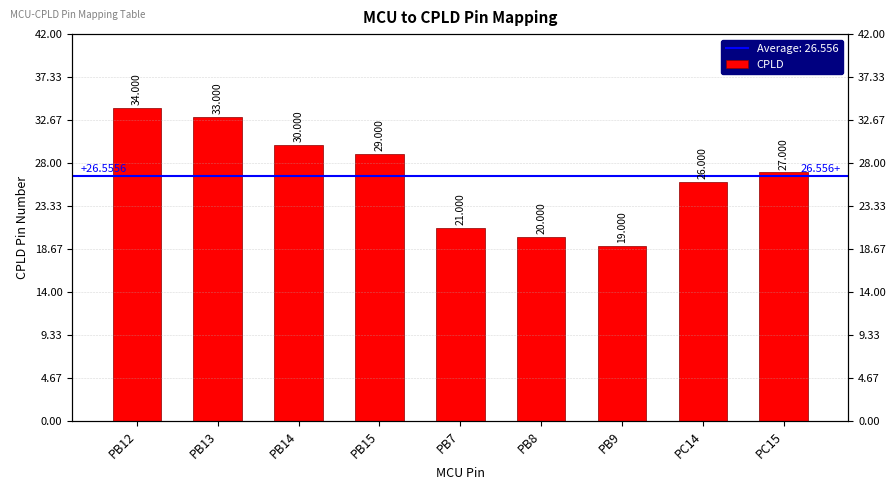

Is it true that the value at PB12 is 9?

False